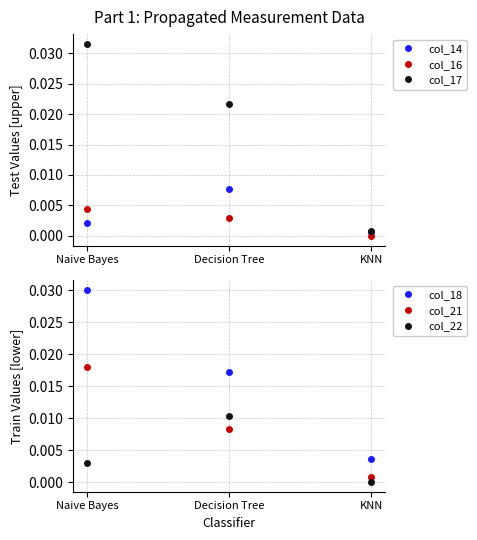

Rank the categories by col_22 value from lowest to highest.

KNN, Naive Bayes, Decision Tree